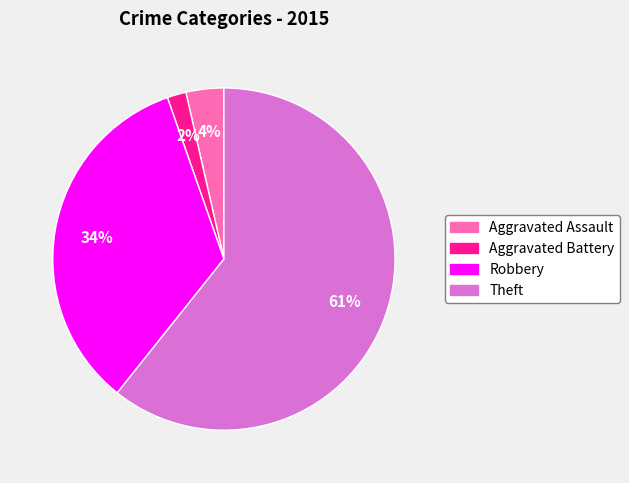

To the nearest percent, what is the average slice percentage?

25%